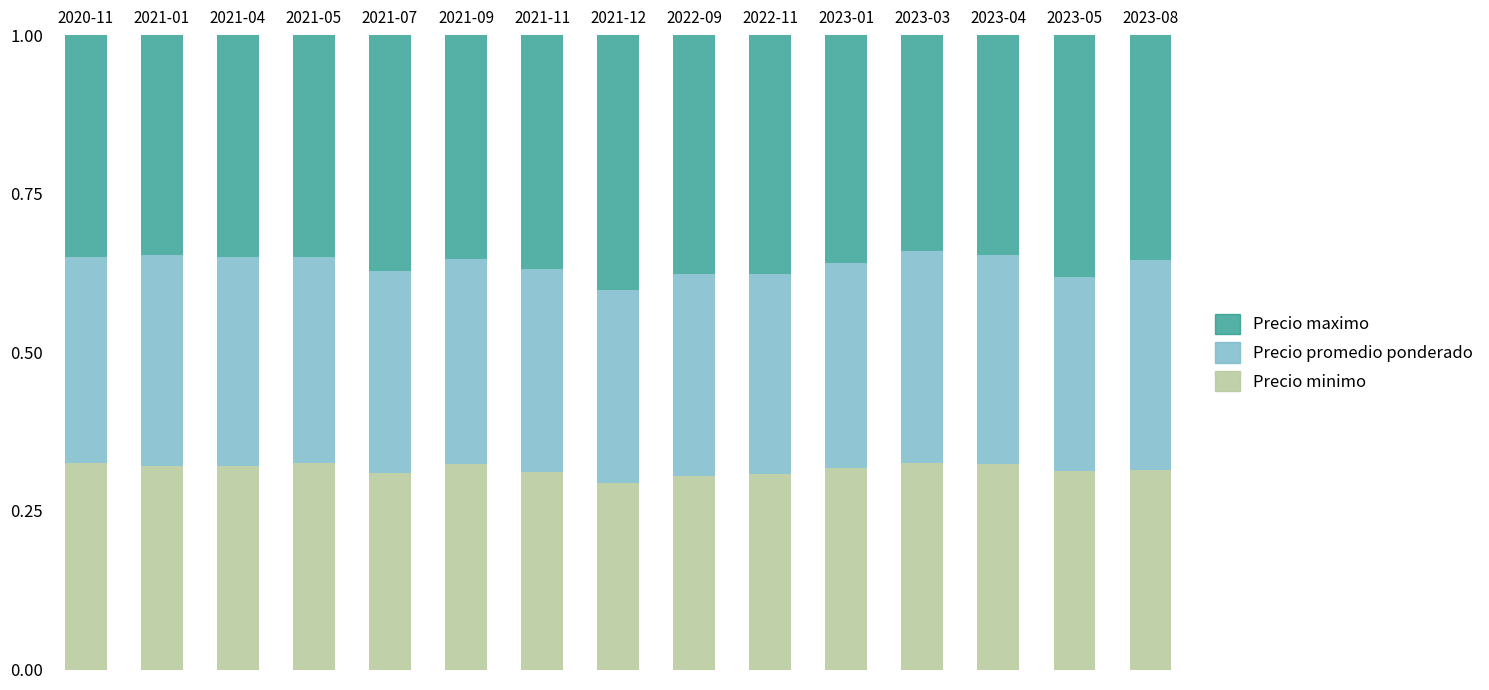

Count the Precio minimo values in the range 0 to 1.

15